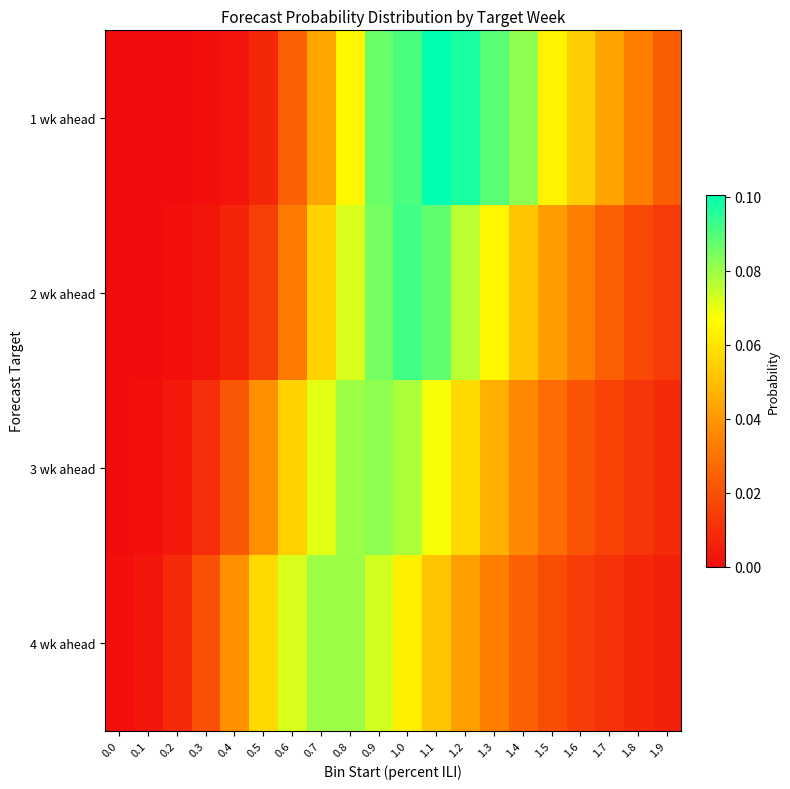

Rank the series at 0.4 from highest to lowest value.

4 wk ahead, 3 wk ahead, 2 wk ahead, 1 wk ahead